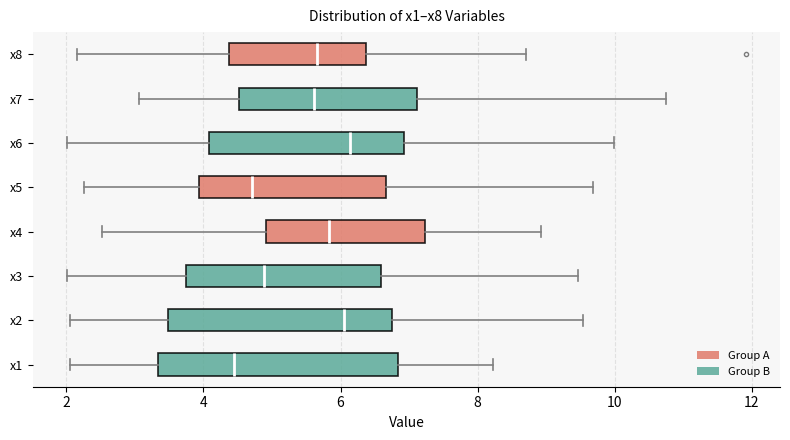

Reading bottom to top, transcribe this box plot: for each box, give where its median line is, the range the box spans, and where its two whiskers end, as read against the x-axis. The values are not printed on the chart, so give them approximately, as read against the axis.

x1: median 4.4, box 3.4 to 6.8, whiskers 2.0 to 8.2
x2: median 6.0, box 3.4 to 6.8, whiskers 2.0 to 9.6
x3: median 4.8, box 3.8 to 6.6, whiskers 2.0 to 9.4
x4: median 5.8, box 5.0 to 7.2, whiskers 2.6 to 9.0
x5: median 4.8, box 4.0 to 6.6, whiskers 2.2 to 9.6
x6: median 6.2, box 4.0 to 7.0, whiskers 2.0 to 10.0
x7: median 5.6, box 4.6 to 7.2, whiskers 3.0 to 10.8
x8: median 5.6, box 4.4 to 6.4, whiskers 2.2 to 8.8